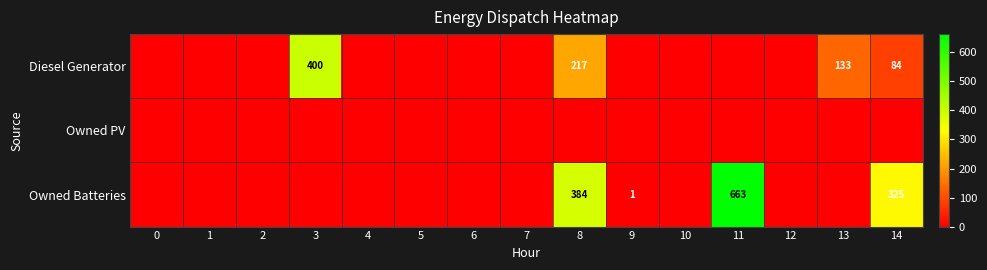

The Diesel Generator series shows 217 at 8. True or false?

True